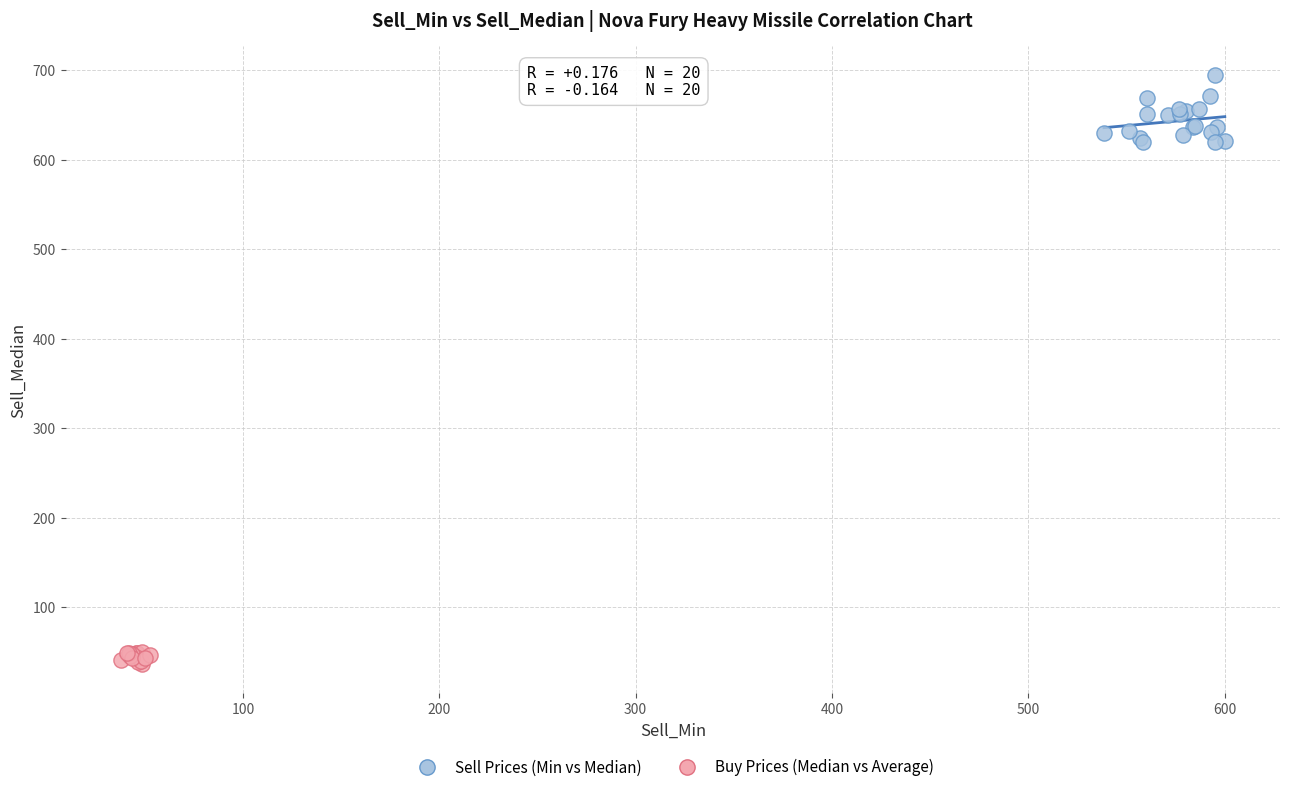

Which series contains the lowest Y value?

Buy Prices (Median vs Average)